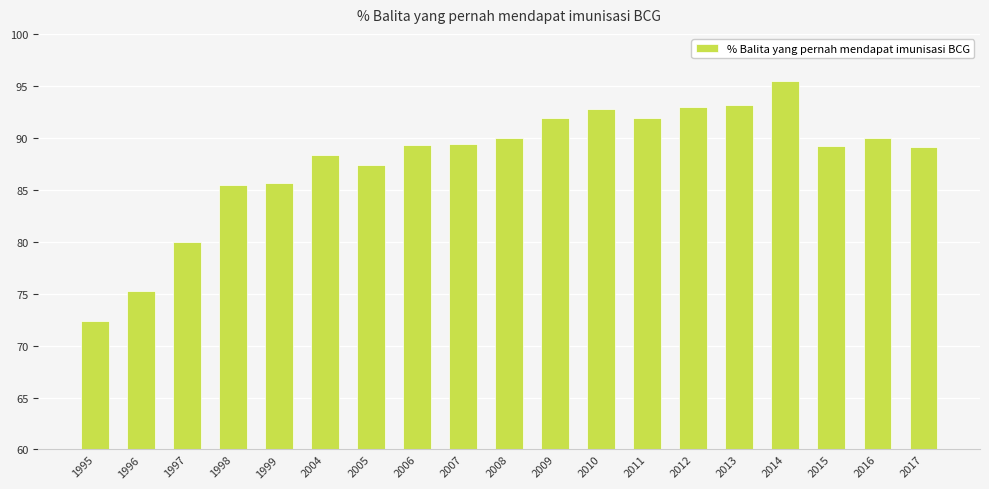

The chart shows a value of 56.5 at 2012. True or false?

False